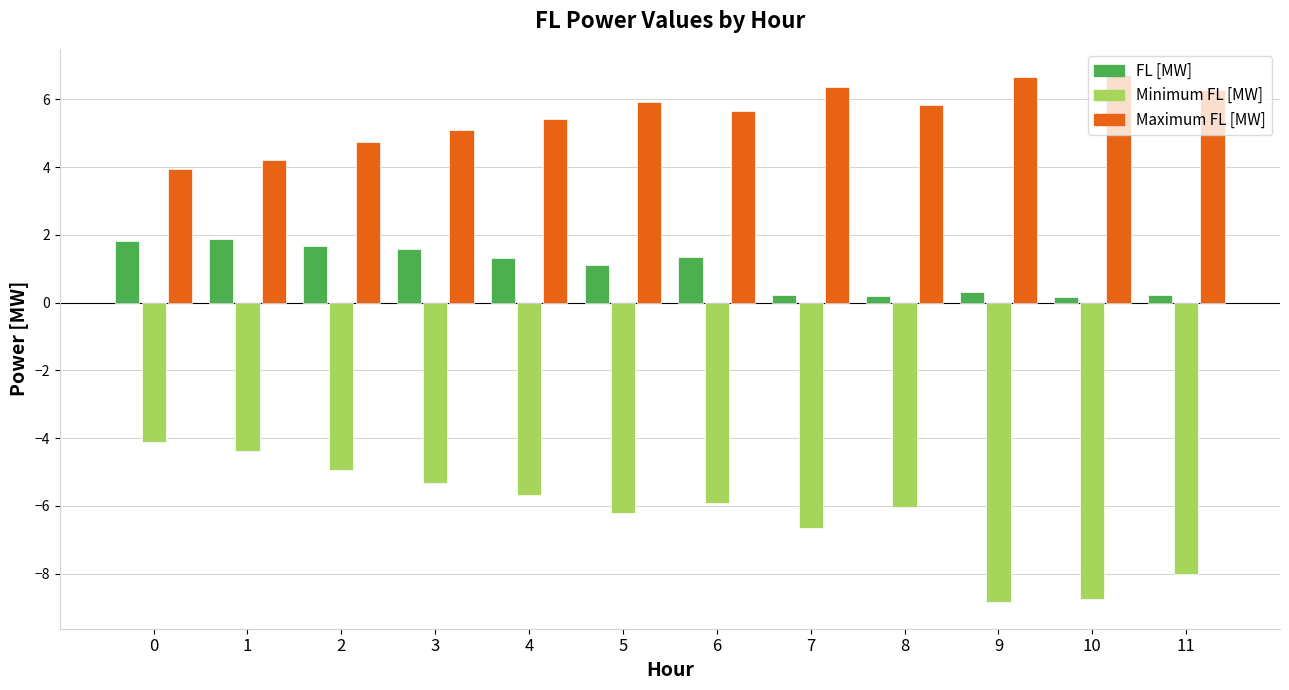

Which series has the largest total across all categories?

Maximum FL [MW]